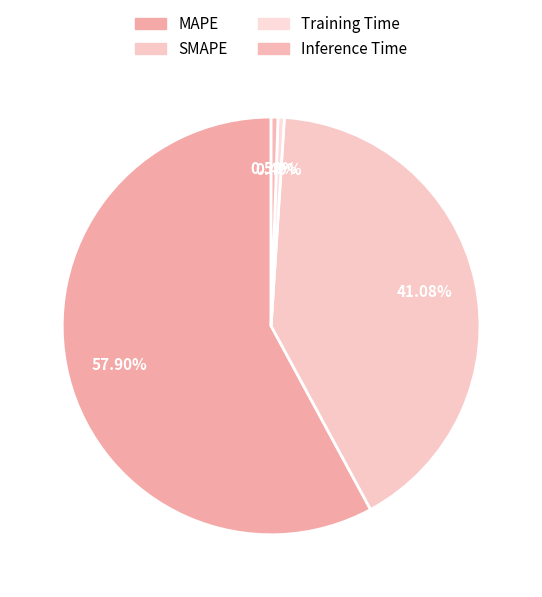

Count the number of slices in the pie.

4